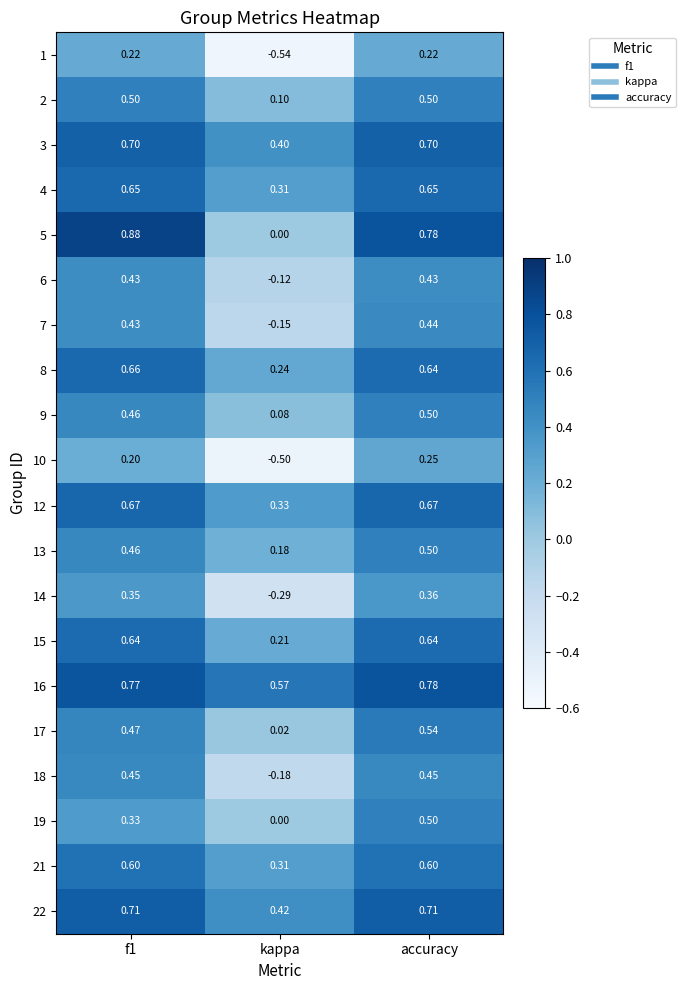

At which category is the sum across all series the highest?

accuracy